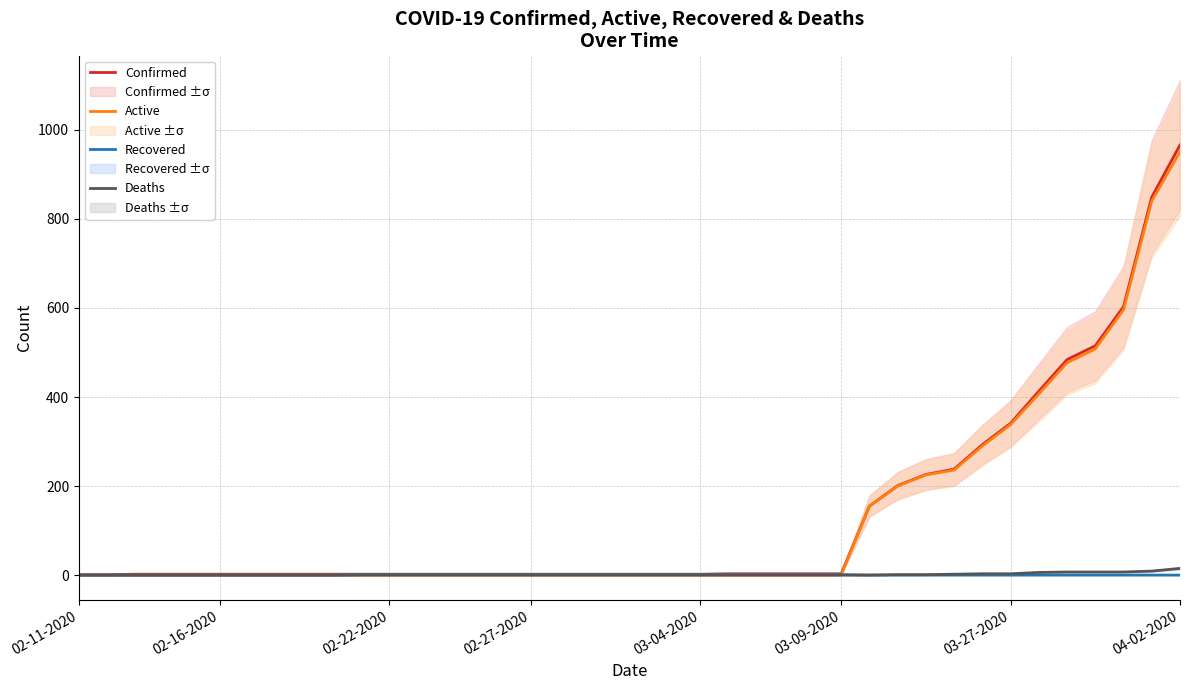

True or false: Active and Confirmed intersect in this chart.

False